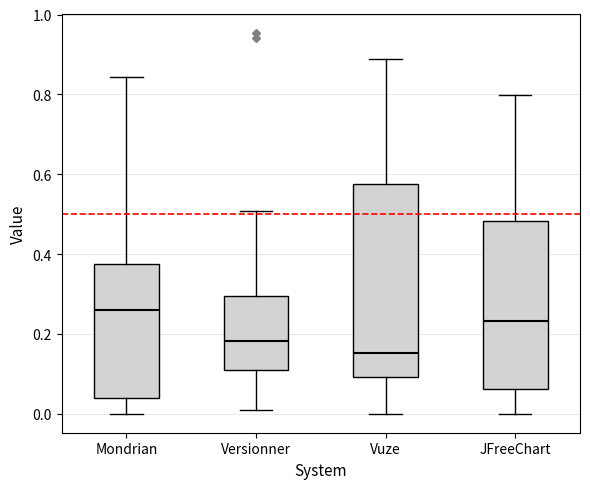

Reading left to right, transcribe this box plot: for each box, give where its median line is, the range the box spans, and where its two whiskers end, as read against the y-axis. The values are not printed on the chart, so give them approximately, as read against the axis.

Mondrian: median 0.26, box 0.04 to 0.38, whiskers 0.00 to 0.84
Versionner: median 0.18, box 0.10 to 0.30, whiskers 0.00 to 0.50
Vuze: median 0.16, box 0.10 to 0.58, whiskers 0.00 to 0.88
JFreeChart: median 0.24, box 0.06 to 0.48, whiskers 0.00 to 0.80